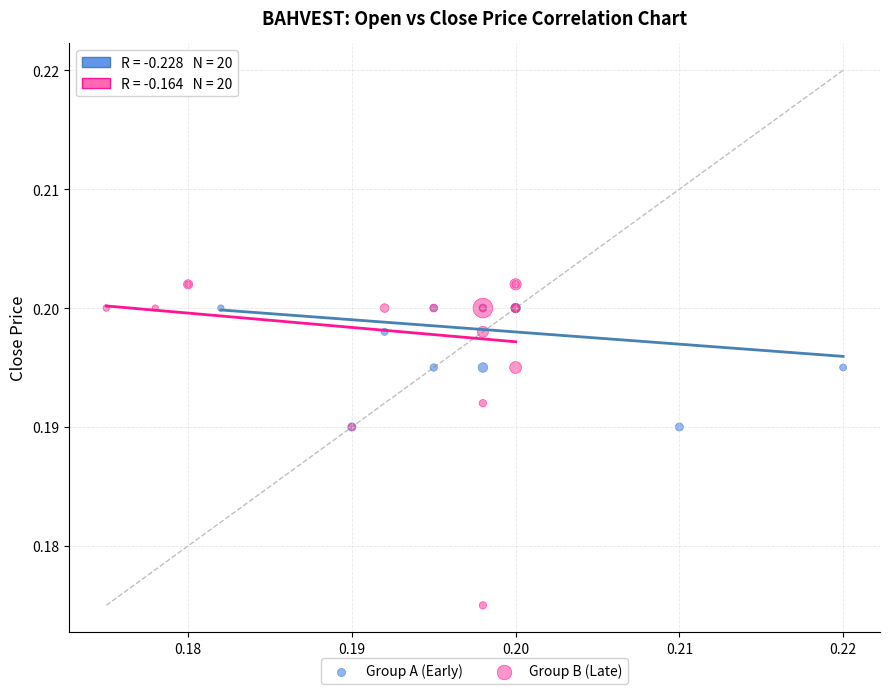

Which series contains the lowest Y value?

Group B (Late)